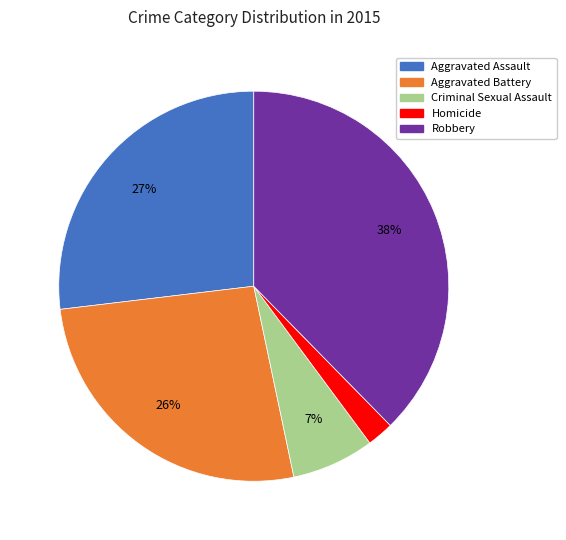

Is there any slice that represents more than half of the pie?

No